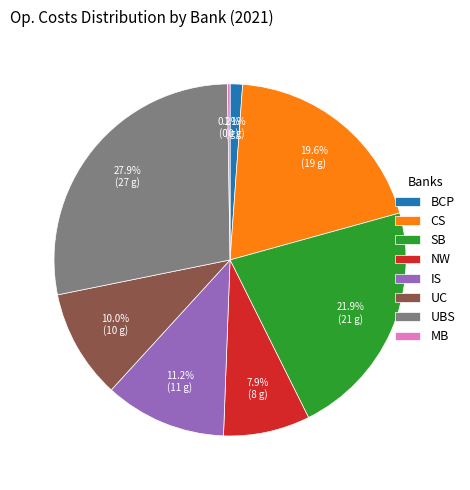

Combined, do UBS and BCP account for over 50%?

No